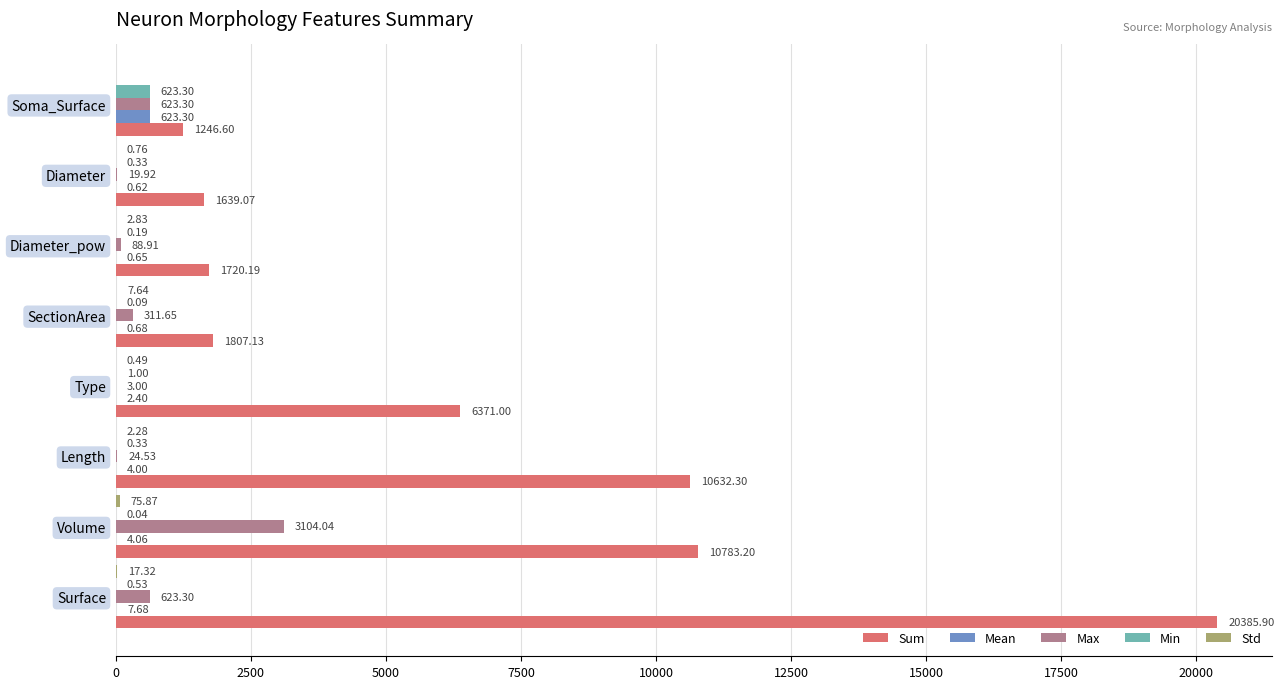

How many data points does each series have?

8